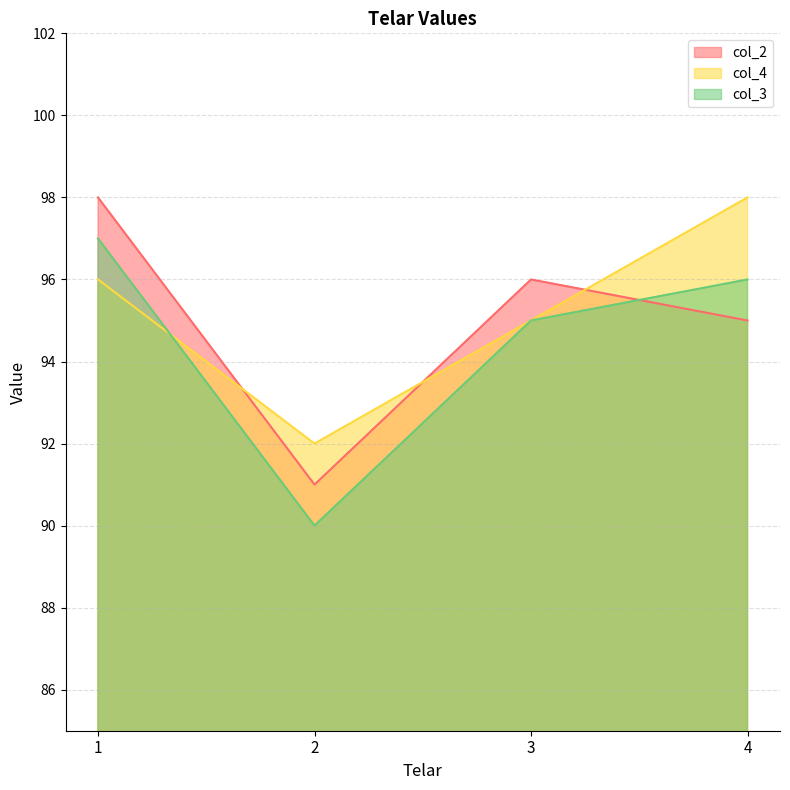

Which series has the largest total across all categories?

col_4